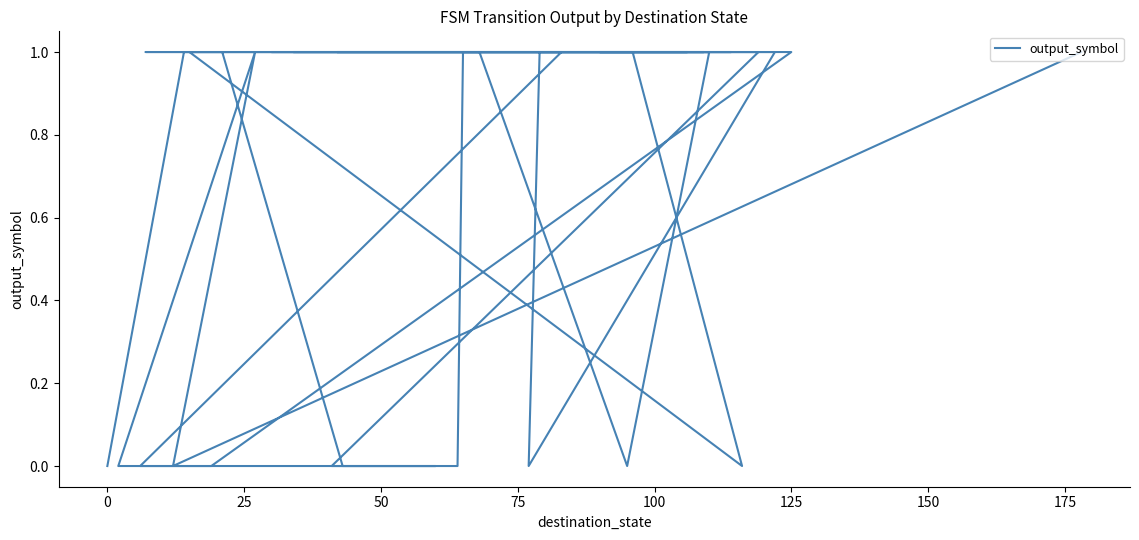

How many lines are shown in the chart?

1